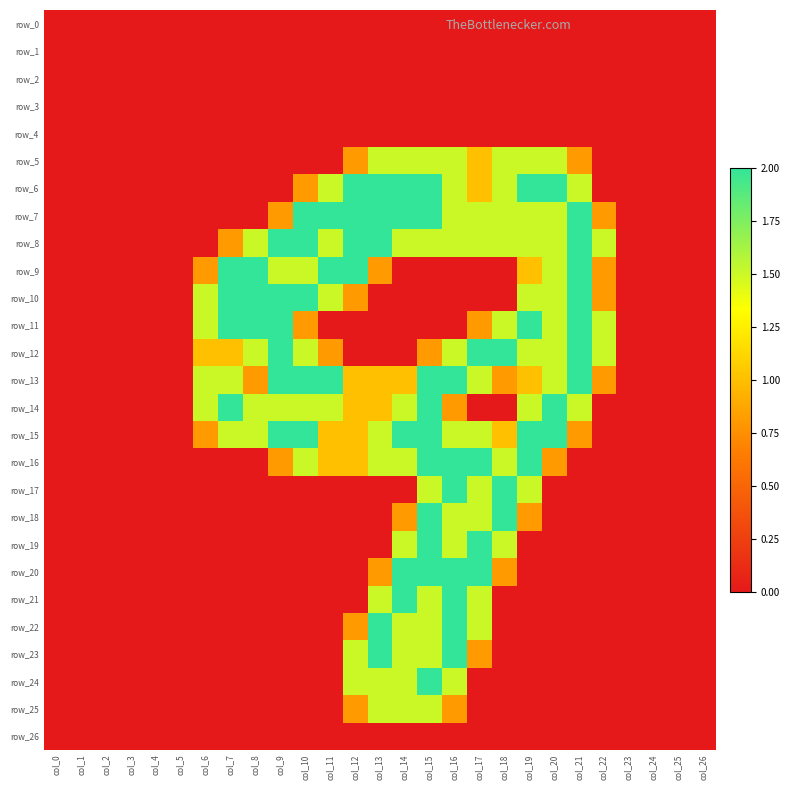

Reading right to left, extract all data points from this chart.

row_0: col_26=0.0	col_25=0.0	col_24=0.0	col_23=0.0	col_22=0.0	col_21=0.0	col_20=0.0	col_19=0.0	col_18=0.0	col_17=0.0	col_16=0.0	col_15=0.0	col_14=0.0	col_13=0.0	col_12=0.0	col_11=0.0	col_10=0.0	col_9=0.0	col_8=0.0	col_7=0.0	col_6=0.0	col_5=0.0	col_4=0.0	col_3=0.0	col_2=0.0	col_1=0.0	col_0=0.0
row_1: col_26=0.0	col_25=0.0	col_24=0.0	col_23=0.0	col_22=0.0	col_21=0.0	col_20=0.0	col_19=0.0	col_18=0.0	col_17=0.0	col_16=0.0	col_15=0.0	col_14=0.0	col_13=0.0	col_12=0.0	col_11=0.0	col_10=0.0	col_9=0.0	col_8=0.0	col_7=0.0	col_6=0.0	col_5=0.0	col_4=0.0	col_3=0.0	col_2=0.0	col_1=0.0	col_0=0.0
row_2: col_26=0.0	col_25=0.0	col_24=0.0	col_23=0.0	col_22=0.0	col_21=0.0	col_20=0.0	col_19=0.0	col_18=0.0	col_17=0.0	col_16=0.0	col_15=0.0	col_14=0.0	col_13=0.0	col_12=0.0	col_11=0.0	col_10=0.0	col_9=0.0	col_8=0.0	col_7=0.0	col_6=0.0	col_5=0.0	col_4=0.0	col_3=0.0	col_2=0.0	col_1=0.0	col_0=0.0
row_3: col_26=0.0	col_25=0.0	col_24=0.0	col_23=0.0	col_22=0.0	col_21=0.0	col_20=0.0	col_19=0.0	col_18=0.0	col_17=0.0	col_16=0.0	col_15=0.0	col_14=0.0	col_13=0.0	col_12=0.0	col_11=0.0	col_10=0.0	col_9=0.0	col_8=0.0	col_7=0.0	col_6=0.0	col_5=0.0	col_4=0.0	col_3=0.0	col_2=0.0	col_1=0.0	col_0=0.0
row_4: col_26=0.0	col_25=0.0	col_24=0.0	col_23=0.0	col_22=0.0	col_21=0.0	col_20=0.0	col_19=0.0	col_18=0.0	col_17=0.0	col_16=0.0	col_15=0.0	col_14=0.0	col_13=0.0	col_12=0.0	col_11=0.0	col_10=0.0	col_9=0.0	col_8=0.0	col_7=0.0	col_6=0.0	col_5=0.0	col_4=0.0	col_3=0.0	col_2=0.0	col_1=0.0	col_0=0.0
row_5: col_26=0.0	col_25=0.0	col_24=0.0	col_23=0.0	col_22=0.0	col_21=0.8	col_20=1.5	col_19=1.5	col_18=1.5	col_17=1.0	col_16=1.5	col_15=1.5	col_14=1.5	col_13=1.5	col_12=0.8	col_11=0.0	col_10=0.0	col_9=0.0	col_8=0.0	col_7=0.0	col_6=0.0	col_5=0.0	col_4=0.0	col_3=0.0	col_2=0.0	col_1=0.0	col_0=0.0
row_6: col_26=0.0	col_25=0.0	col_24=0.0	col_23=0.0	col_22=0.0	col_21=1.5	col_20=2.0	col_19=2.0	col_18=1.5	col_17=1.0	col_16=1.5	col_15=2.0	col_14=2.0	col_13=2.0	col_12=2.0	col_11=1.5	col_10=0.8	col_9=0.0	col_8=0.0	col_7=0.0	col_6=0.0	col_5=0.0	col_4=0.0	col_3=0.0	col_2=0.0	col_1=0.0	col_0=0.0
row_7: col_26=0.0	col_25=0.0	col_24=0.0	col_23=0.0	col_22=0.8	col_21=2.0	col_20=1.5	col_19=1.5	col_18=1.5	col_17=1.5	col_16=1.5	col_15=2.0	col_14=2.0	col_13=2.0	col_12=2.0	col_11=2.0	col_10=2.0	col_9=0.8	col_8=0.0	col_7=0.0	col_6=0.0	col_5=0.0	col_4=0.0	col_3=0.0	col_2=0.0	col_1=0.0	col_0=0.0
row_8: col_26=0.0	col_25=0.0	col_24=0.0	col_23=0.0	col_22=1.5	col_21=2.0	col_20=1.5	col_19=1.5	col_18=1.5	col_17=1.5	col_16=1.5	col_15=1.5	col_14=1.5	col_13=2.0	col_12=2.0	col_11=1.5	col_10=2.0	col_9=2.0	col_8=1.5	col_7=0.8	col_6=0.0	col_5=0.0	col_4=0.0	col_3=0.0	col_2=0.0	col_1=0.0	col_0=0.0
row_9: col_26=0.0	col_25=0.0	col_24=0.0	col_23=0.0	col_22=0.8	col_21=2.0	col_20=1.5	col_19=1.0	col_18=0.0	col_17=0.0	col_16=0.0	col_15=0.0	col_14=0.0	col_13=0.8	col_12=2.0	col_11=2.0	col_10=1.5	col_9=1.5	col_8=2.0	col_7=2.0	col_6=0.8	col_5=0.0	col_4=0.0	col_3=0.0	col_2=0.0	col_1=0.0	col_0=0.0
row_10: col_26=0.0	col_25=0.0	col_24=0.0	col_23=0.0	col_22=0.8	col_21=2.0	col_20=1.5	col_19=1.5	col_18=0.0	col_17=0.0	col_16=0.0	col_15=0.0	col_14=0.0	col_13=0.0	col_12=0.8	col_11=1.5	col_10=2.0	col_9=2.0	col_8=2.0	col_7=2.0	col_6=1.5	col_5=0.0	col_4=0.0	col_3=0.0	col_2=0.0	col_1=0.0	col_0=0.0
row_11: col_26=0.0	col_25=0.0	col_24=0.0	col_23=0.0	col_22=1.5	col_21=2.0	col_20=1.5	col_19=2.0	col_18=1.5	col_17=0.8	col_16=0.0	col_15=0.0	col_14=0.0	col_13=0.0	col_12=0.0	col_11=0.0	col_10=0.8	col_9=2.0	col_8=2.0	col_7=2.0	col_6=1.5	col_5=0.0	col_4=0.0	col_3=0.0	col_2=0.0	col_1=0.0	col_0=0.0
row_12: col_26=0.0	col_25=0.0	col_24=0.0	col_23=0.0	col_22=1.5	col_21=2.0	col_20=1.5	col_19=1.5	col_18=2.0	col_17=2.0	col_16=1.5	col_15=0.8	col_14=0.0	col_13=0.0	col_12=0.0	col_11=0.8	col_10=1.5	col_9=2.0	col_8=1.5	col_7=1.0	col_6=1.0	col_5=0.0	col_4=0.0	col_3=0.0	col_2=0.0	col_1=0.0	col_0=0.0
row_13: col_26=0.0	col_25=0.0	col_24=0.0	col_23=0.0	col_22=0.8	col_21=2.0	col_20=1.5	col_19=1.0	col_18=0.8	col_17=1.5	col_16=2.0	col_15=2.0	col_14=1.0	col_13=1.0	col_12=1.0	col_11=2.0	col_10=2.0	col_9=2.0	col_8=0.8	col_7=1.5	col_6=1.5	col_5=0.0	col_4=0.0	col_3=0.0	col_2=0.0	col_1=0.0	col_0=0.0
row_14: col_26=0.0	col_25=0.0	col_24=0.0	col_23=0.0	col_22=0.0	col_21=1.5	col_20=2.0	col_19=1.5	col_18=0.0	col_17=0.0	col_16=0.8	col_15=2.0	col_14=1.5	col_13=1.0	col_12=1.0	col_11=1.5	col_10=1.5	col_9=1.5	col_8=1.5	col_7=2.0	col_6=1.5	col_5=0.0	col_4=0.0	col_3=0.0	col_2=0.0	col_1=0.0	col_0=0.0
row_15: col_26=0.0	col_25=0.0	col_24=0.0	col_23=0.0	col_22=0.0	col_21=0.8	col_20=2.0	col_19=2.0	col_18=1.0	col_17=1.5	col_16=1.5	col_15=2.0	col_14=2.0	col_13=1.5	col_12=1.0	col_11=1.0	col_10=2.0	col_9=2.0	col_8=1.5	col_7=1.5	col_6=0.8	col_5=0.0	col_4=0.0	col_3=0.0	col_2=0.0	col_1=0.0	col_0=0.0
row_16: col_26=0.0	col_25=0.0	col_24=0.0	col_23=0.0	col_22=0.0	col_21=0.0	col_20=0.8	col_19=2.0	col_18=1.5	col_17=2.0	col_16=2.0	col_15=2.0	col_14=1.5	col_13=1.5	col_12=1.0	col_11=1.0	col_10=1.5	col_9=0.8	col_8=0.0	col_7=0.0	col_6=0.0	col_5=0.0	col_4=0.0	col_3=0.0	col_2=0.0	col_1=0.0	col_0=0.0
row_17: col_26=0.0	col_25=0.0	col_24=0.0	col_23=0.0	col_22=0.0	col_21=0.0	col_20=0.0	col_19=1.5	col_18=2.0	col_17=1.5	col_16=2.0	col_15=1.5	col_14=0.0	col_13=0.0	col_12=0.0	col_11=0.0	col_10=0.0	col_9=0.0	col_8=0.0	col_7=0.0	col_6=0.0	col_5=0.0	col_4=0.0	col_3=0.0	col_2=0.0	col_1=0.0	col_0=0.0
row_18: col_26=0.0	col_25=0.0	col_24=0.0	col_23=0.0	col_22=0.0	col_21=0.0	col_20=0.0	col_19=0.8	col_18=2.0	col_17=1.5	col_16=1.5	col_15=2.0	col_14=0.8	col_13=0.0	col_12=0.0	col_11=0.0	col_10=0.0	col_9=0.0	col_8=0.0	col_7=0.0	col_6=0.0	col_5=0.0	col_4=0.0	col_3=0.0	col_2=0.0	col_1=0.0	col_0=0.0
row_19: col_26=0.0	col_25=0.0	col_24=0.0	col_23=0.0	col_22=0.0	col_21=0.0	col_20=0.0	col_19=0.0	col_18=1.5	col_17=2.0	col_16=1.5	col_15=2.0	col_14=1.5	col_13=0.0	col_12=0.0	col_11=0.0	col_10=0.0	col_9=0.0	col_8=0.0	col_7=0.0	col_6=0.0	col_5=0.0	col_4=0.0	col_3=0.0	col_2=0.0	col_1=0.0	col_0=0.0
row_20: col_26=0.0	col_25=0.0	col_24=0.0	col_23=0.0	col_22=0.0	col_21=0.0	col_20=0.0	col_19=0.0	col_18=0.8	col_17=2.0	col_16=2.0	col_15=2.0	col_14=2.0	col_13=0.8	col_12=0.0	col_11=0.0	col_10=0.0	col_9=0.0	col_8=0.0	col_7=0.0	col_6=0.0	col_5=0.0	col_4=0.0	col_3=0.0	col_2=0.0	col_1=0.0	col_0=0.0
row_21: col_26=0.0	col_25=0.0	col_24=0.0	col_23=0.0	col_22=0.0	col_21=0.0	col_20=0.0	col_19=0.0	col_18=0.0	col_17=1.5	col_16=2.0	col_15=1.5	col_14=2.0	col_13=1.5	col_12=0.0	col_11=0.0	col_10=0.0	col_9=0.0	col_8=0.0	col_7=0.0	col_6=0.0	col_5=0.0	col_4=0.0	col_3=0.0	col_2=0.0	col_1=0.0	col_0=0.0
row_22: col_26=0.0	col_25=0.0	col_24=0.0	col_23=0.0	col_22=0.0	col_21=0.0	col_20=0.0	col_19=0.0	col_18=0.0	col_17=1.5	col_16=2.0	col_15=1.5	col_14=1.5	col_13=2.0	col_12=0.8	col_11=0.0	col_10=0.0	col_9=0.0	col_8=0.0	col_7=0.0	col_6=0.0	col_5=0.0	col_4=0.0	col_3=0.0	col_2=0.0	col_1=0.0	col_0=0.0
row_23: col_26=0.0	col_25=0.0	col_24=0.0	col_23=0.0	col_22=0.0	col_21=0.0	col_20=0.0	col_19=0.0	col_18=0.0	col_17=0.8	col_16=2.0	col_15=1.5	col_14=1.5	col_13=2.0	col_12=1.5	col_11=0.0	col_10=0.0	col_9=0.0	col_8=0.0	col_7=0.0	col_6=0.0	col_5=0.0	col_4=0.0	col_3=0.0	col_2=0.0	col_1=0.0	col_0=0.0
row_24: col_26=0.0	col_25=0.0	col_24=0.0	col_23=0.0	col_22=0.0	col_21=0.0	col_20=0.0	col_19=0.0	col_18=0.0	col_17=0.0	col_16=1.5	col_15=2.0	col_14=1.5	col_13=1.5	col_12=1.5	col_11=0.0	col_10=0.0	col_9=0.0	col_8=0.0	col_7=0.0	col_6=0.0	col_5=0.0	col_4=0.0	col_3=0.0	col_2=0.0	col_1=0.0	col_0=0.0
row_25: col_26=0.0	col_25=0.0	col_24=0.0	col_23=0.0	col_22=0.0	col_21=0.0	col_20=0.0	col_19=0.0	col_18=0.0	col_17=0.0	col_16=0.8	col_15=1.5	col_14=1.5	col_13=1.5	col_12=0.8	col_11=0.0	col_10=0.0	col_9=0.0	col_8=0.0	col_7=0.0	col_6=0.0	col_5=0.0	col_4=0.0	col_3=0.0	col_2=0.0	col_1=0.0	col_0=0.0
row_26: col_26=0.0	col_25=0.0	col_24=0.0	col_23=0.0	col_22=0.0	col_21=0.0	col_20=0.0	col_19=0.0	col_18=0.0	col_17=0.0	col_16=0.0	col_15=0.0	col_14=0.0	col_13=0.0	col_12=0.0	col_11=0.0	col_10=0.0	col_9=0.0	col_8=0.0	col_7=0.0	col_6=0.0	col_5=0.0	col_4=0.0	col_3=0.0	col_2=0.0	col_1=0.0	col_0=0.0